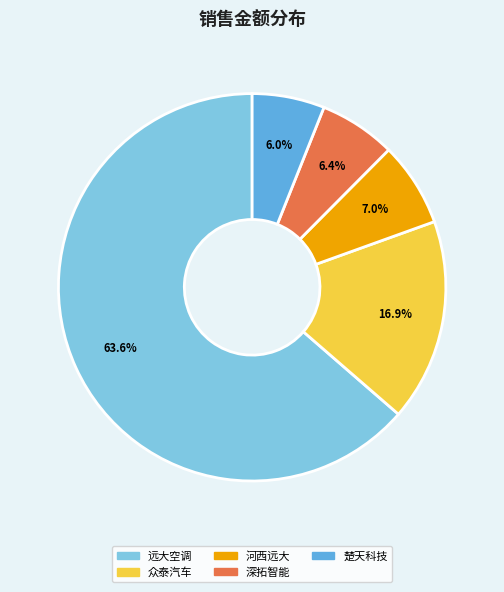

Is there a majority slice in this chart?

Yes